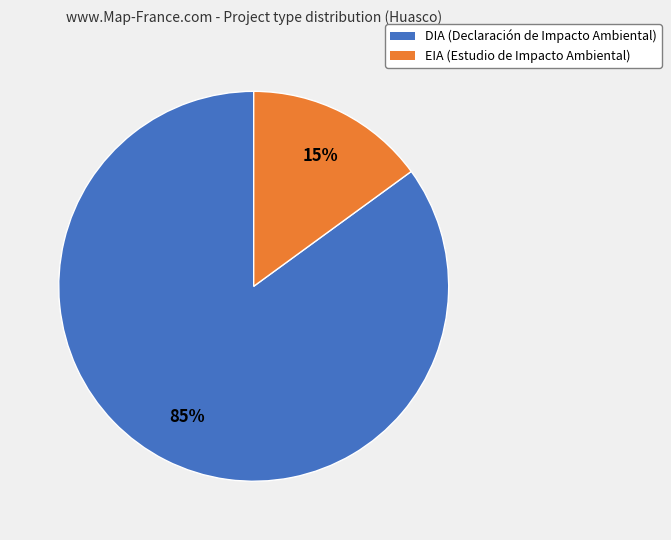

To the nearest percent, what is the difference between the DIA and EIA slice percentages?

70%